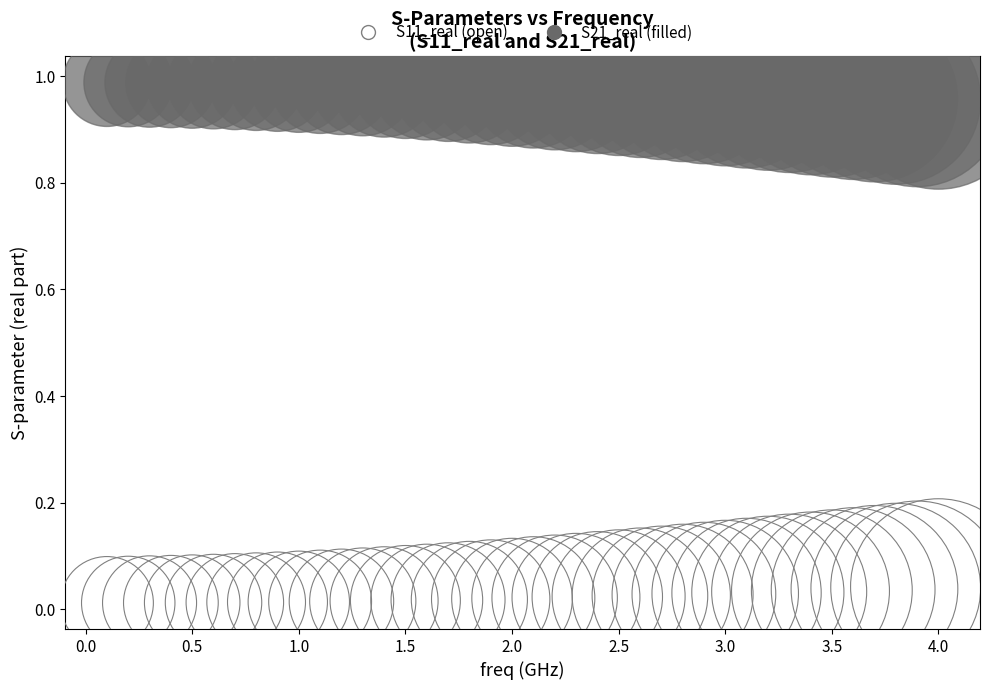

Across all data points, what is the range of X values (max minus min)?

3.9